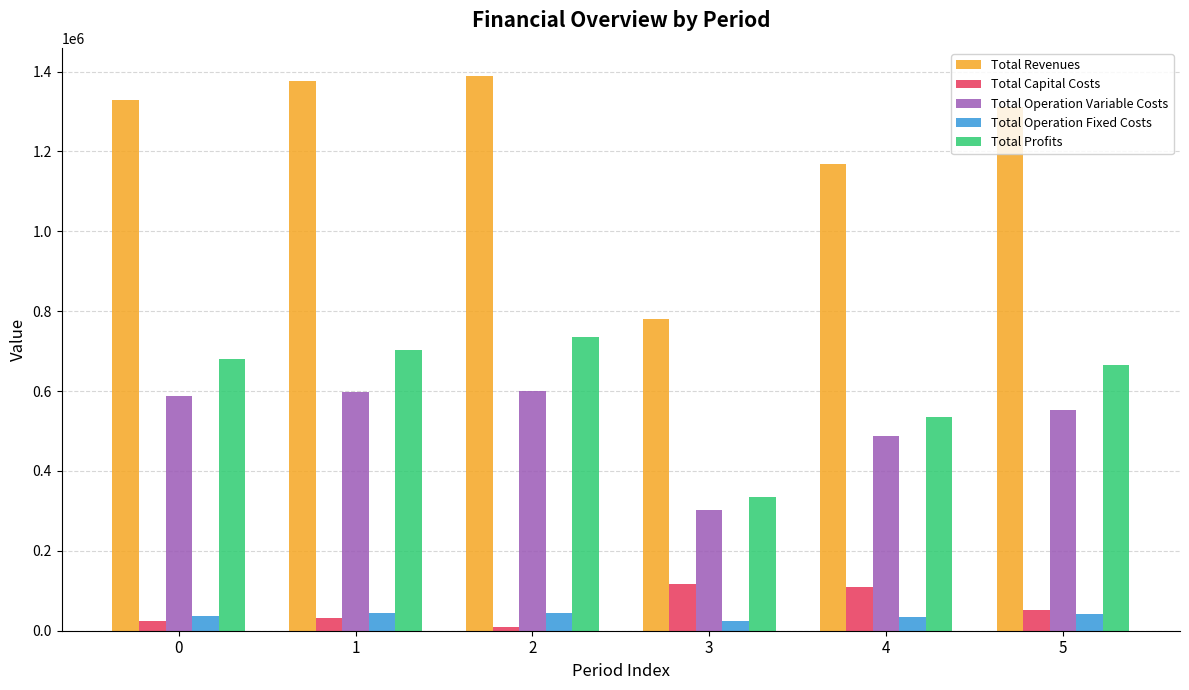

What is the sum of all Total Capital Costs values?

347616.0